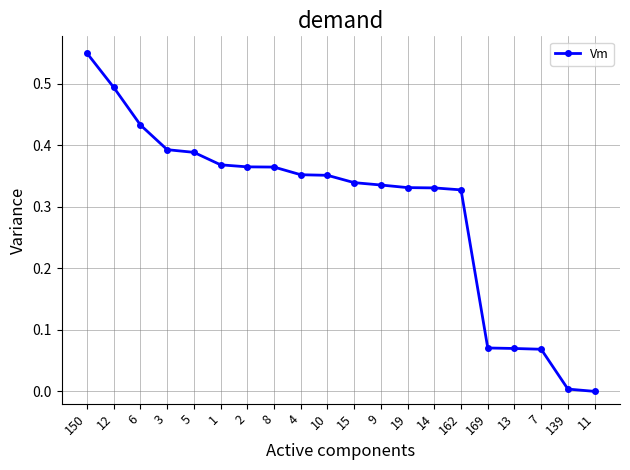

Between 6 and 162, which is larger?

6